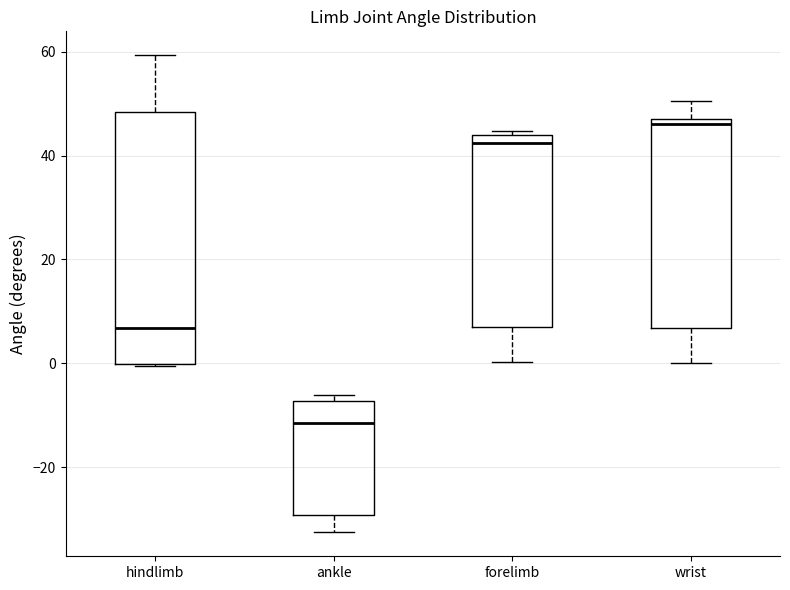

Which box has the highest median line?

wrist